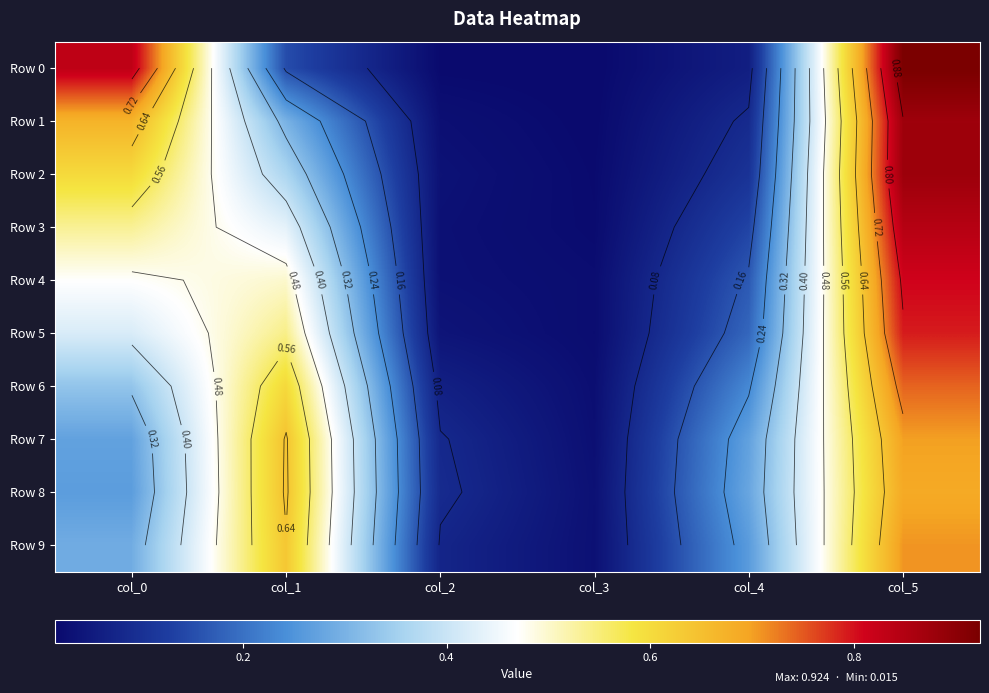

What is the difference between the Row 3 values at col_3 and col_4?

0.1